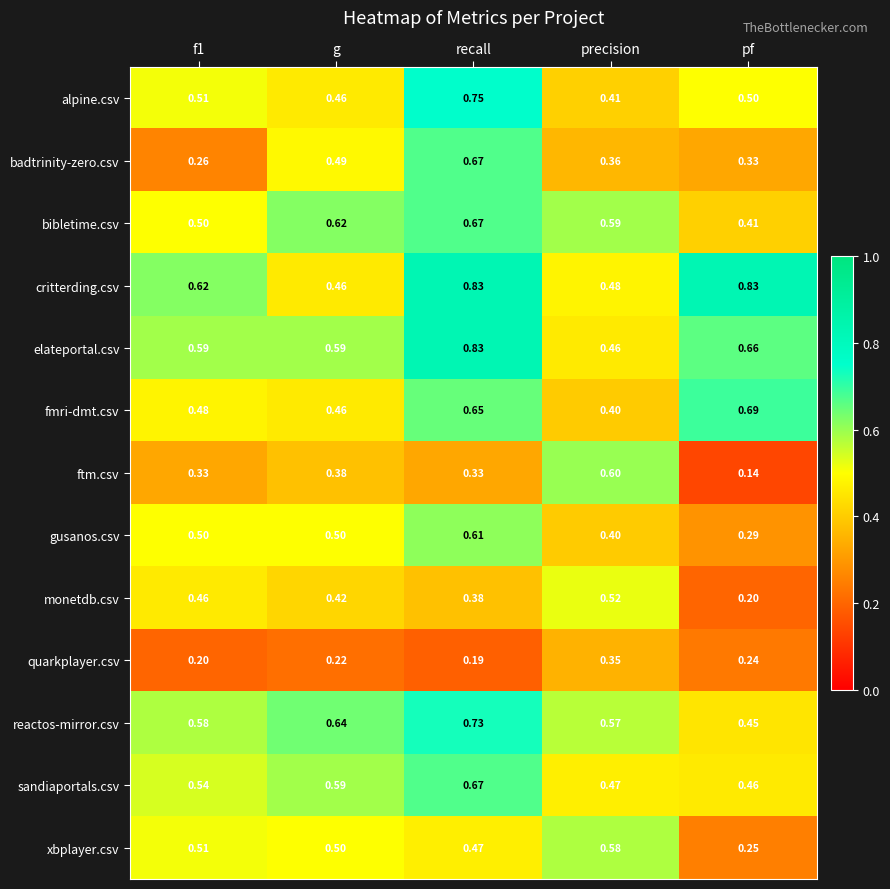

At which category is the sum across all series the highest?

recall